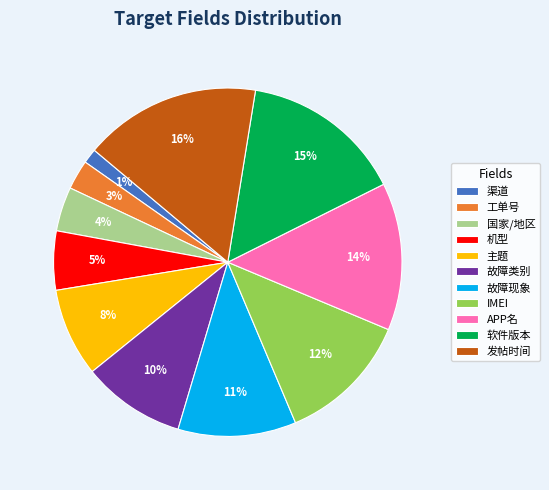

The 国家/地区 slice represents 4% of the pie. True or false?

True